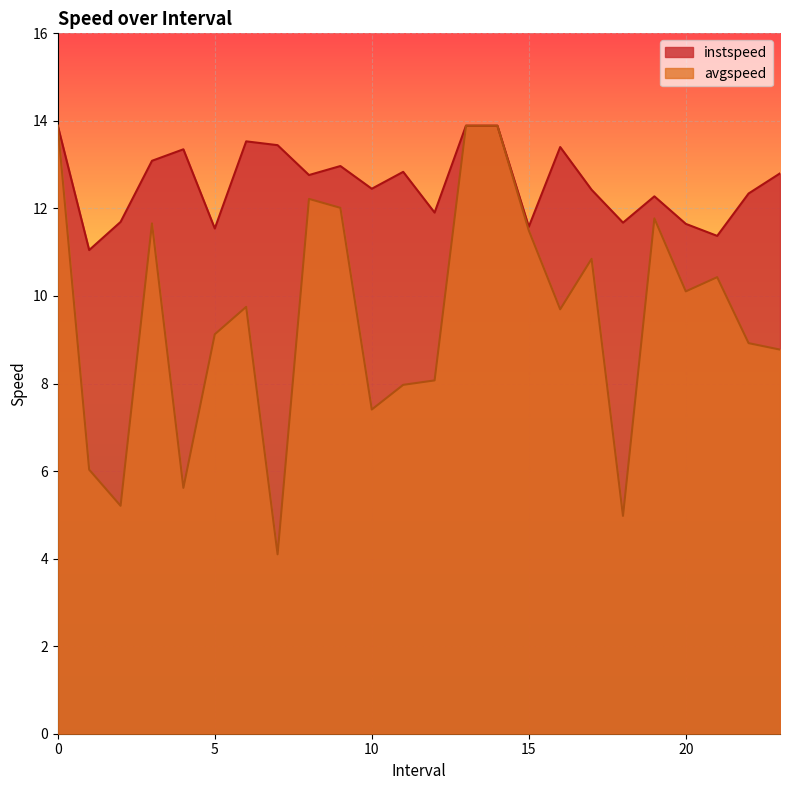

Does the chart display data point markers on the line(s)?

No